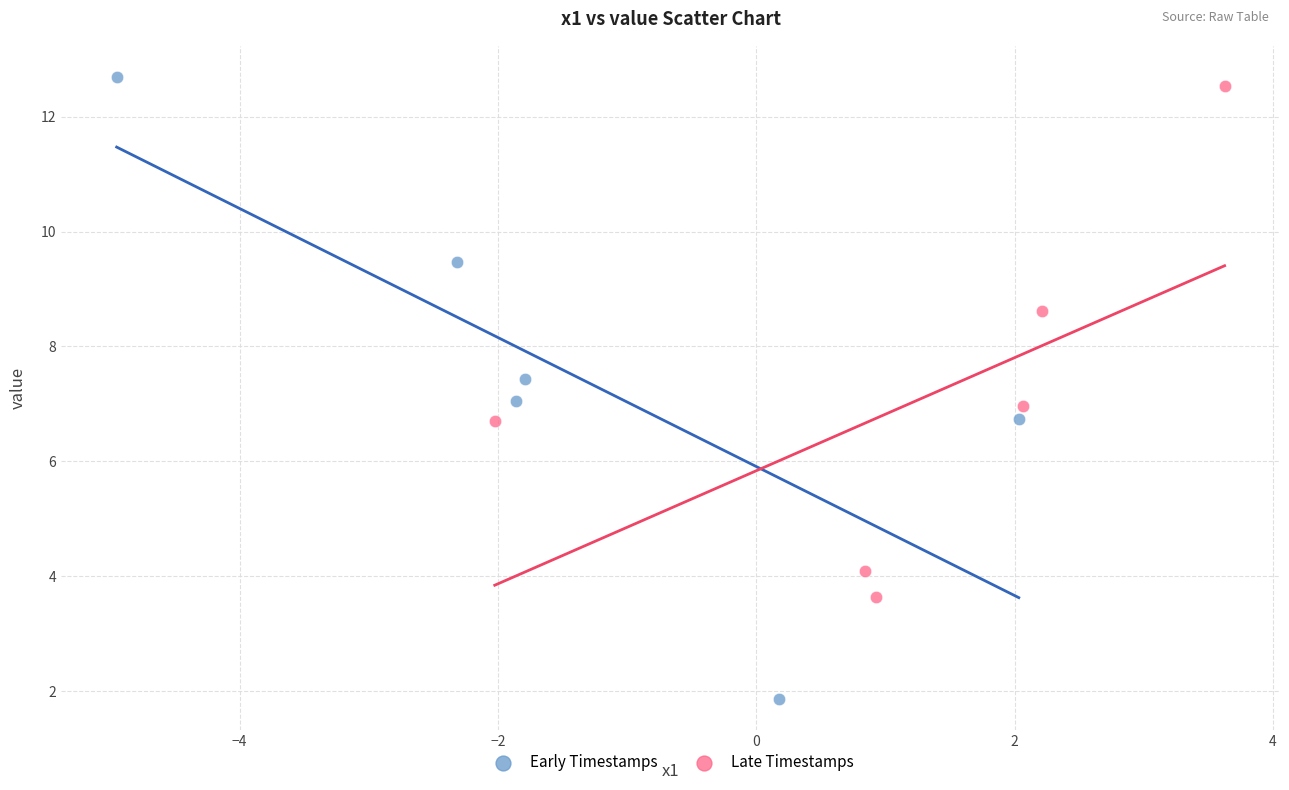

Which series reaches the minimum Y coordinate?

Early Timestamps